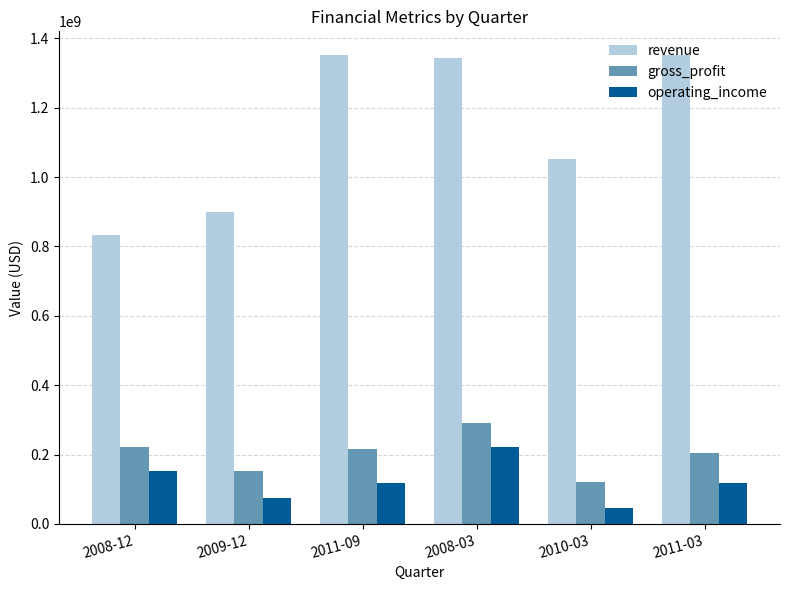

What is the maximum value for operating_income?

220400000